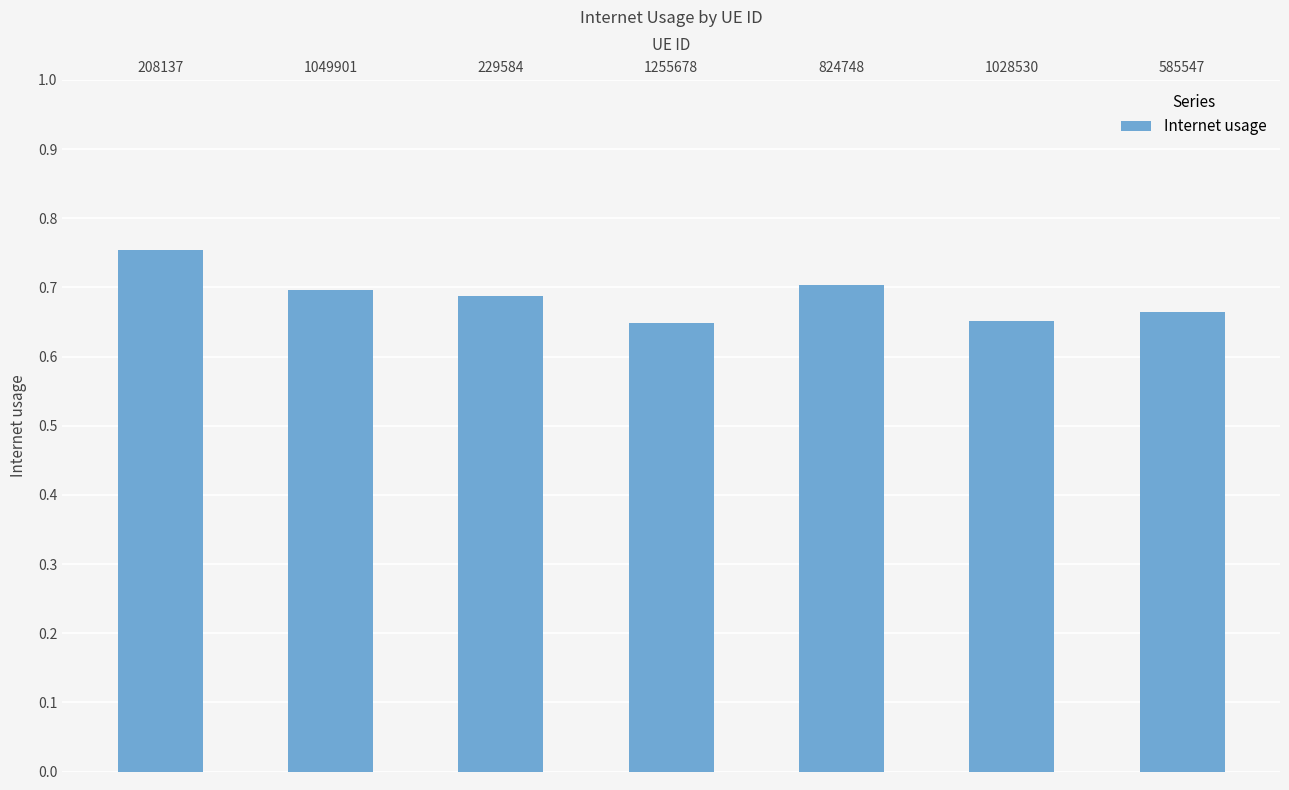

What position from the left is 229584?

3